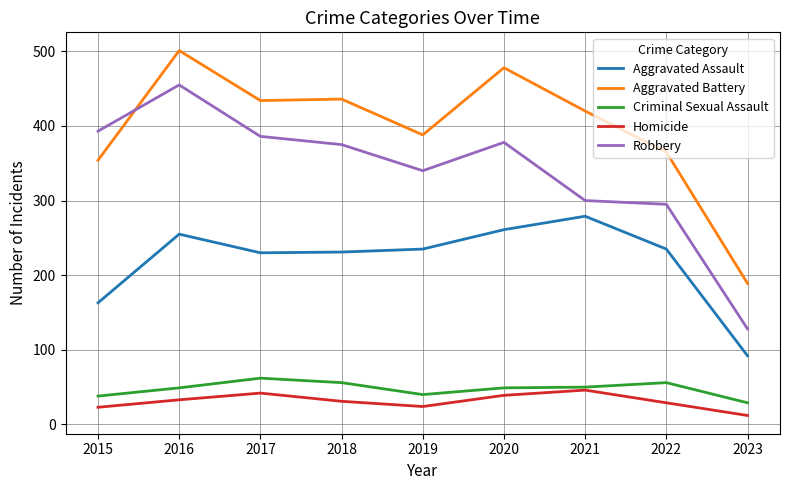

Is it true that Criminal Sexual Assault equals 56 at 2022?

True